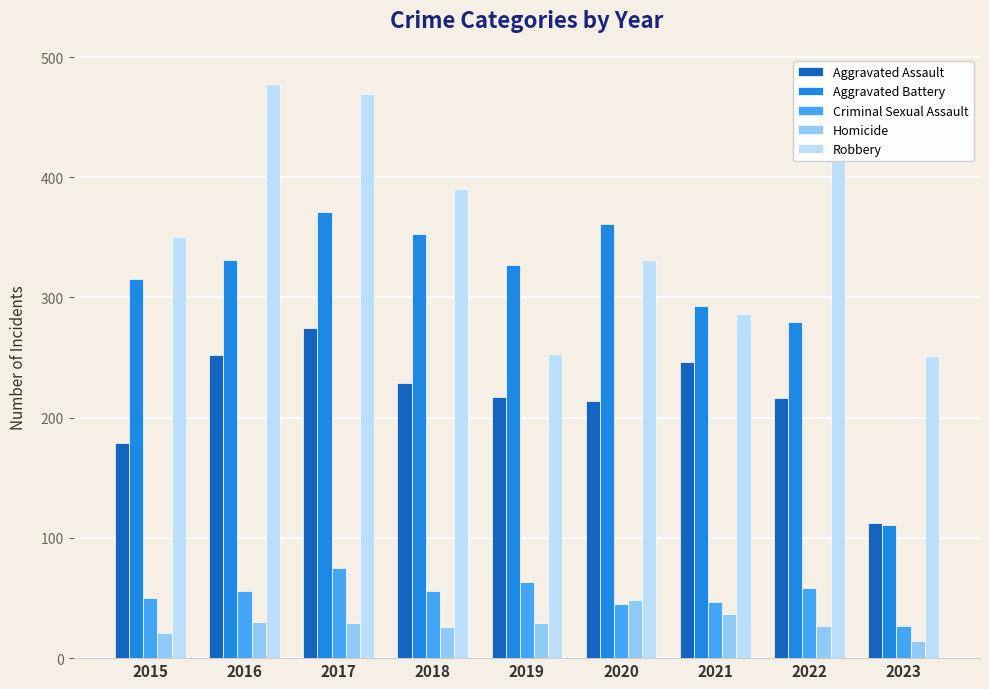

Which series has the widest spread of values?

Aggravated Battery